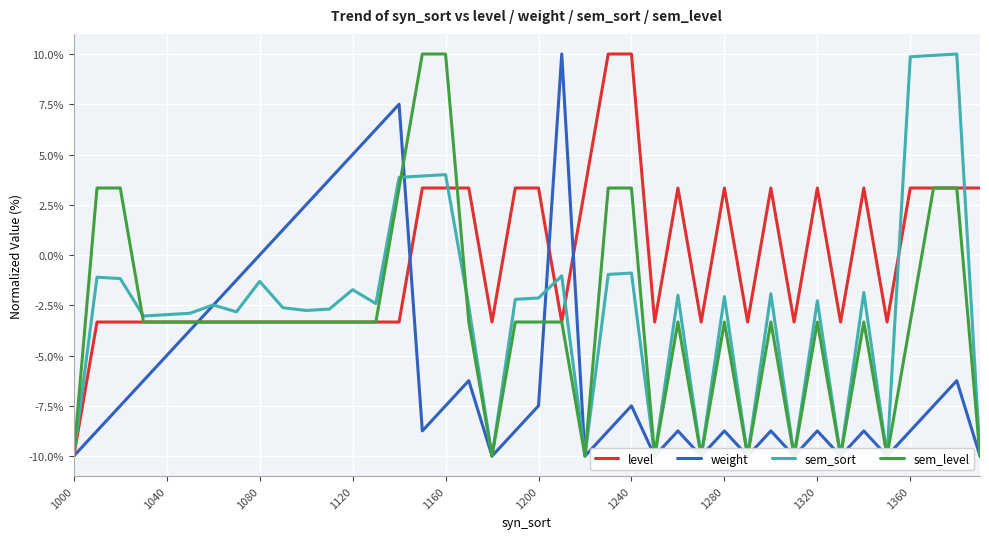

What is the highest value of the level series?

10.0